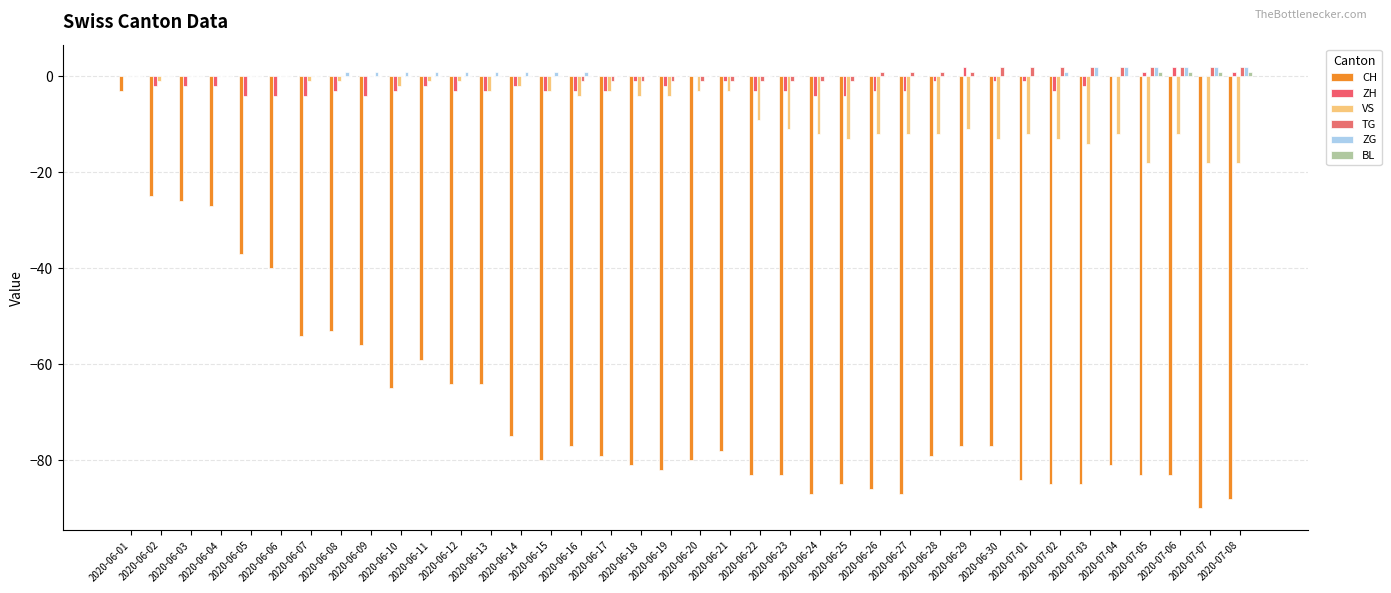

Count the number of categories in the chart.

38